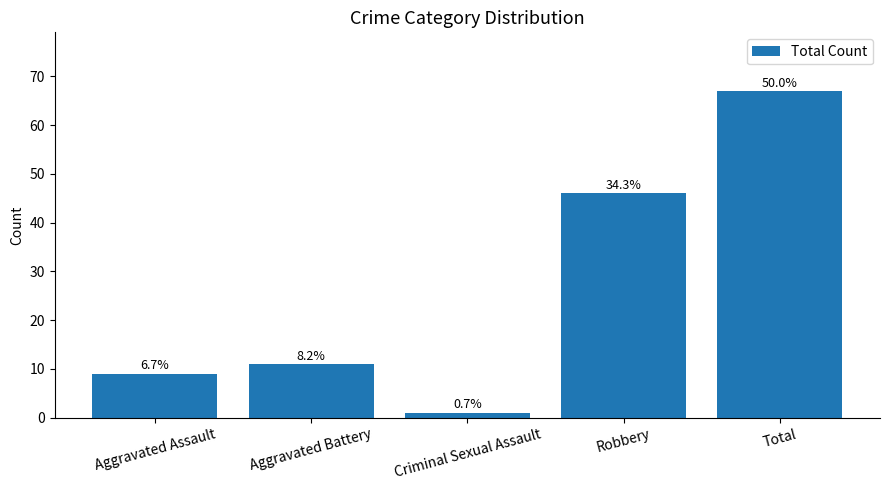

What is the greatest value displayed?

67